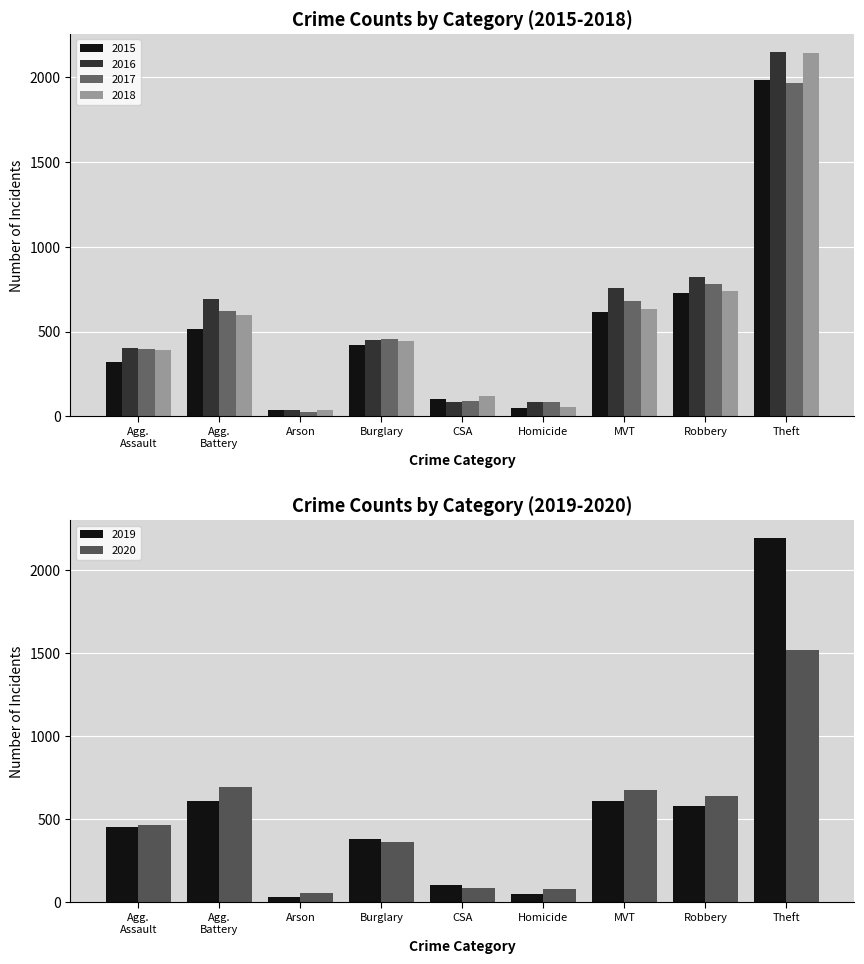

What is the difference between the second highest and second lowest values in the 2015 series?

676